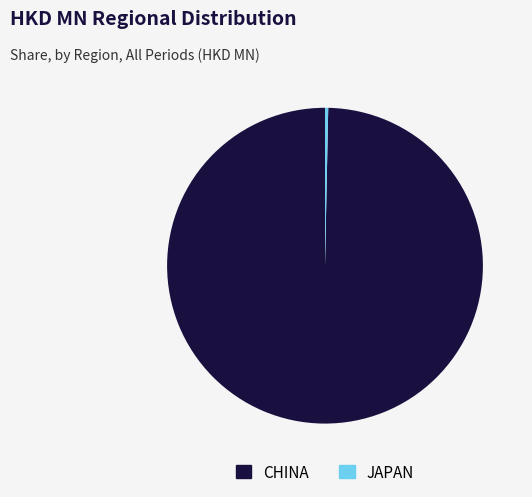

Combined, do JAPAN and CHINA account for over 50%?

Yes